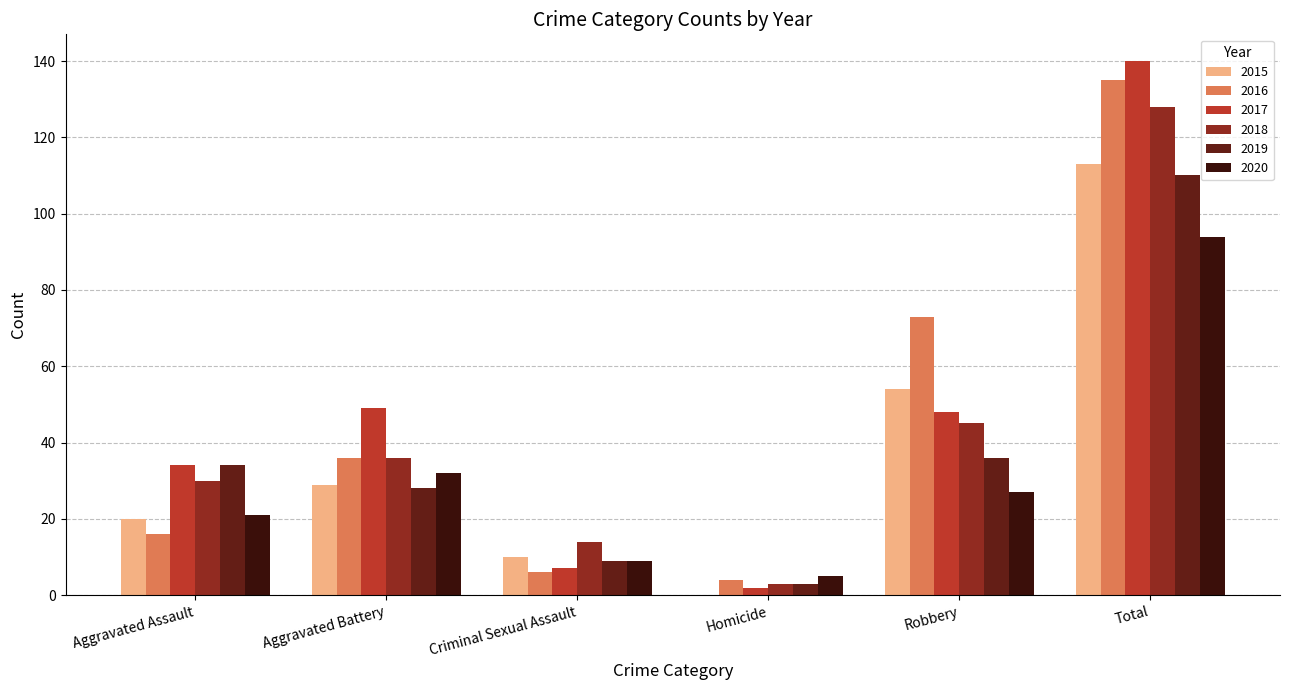

What are all the series names shown in the legend?

2015, 2016, 2017, 2018, 2019, 2020